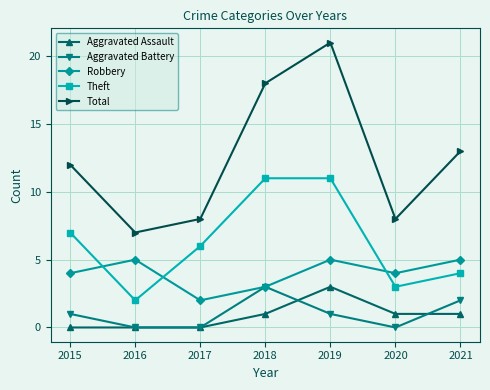

Rank the series at 2019 from lowest to highest value.

Aggravated Battery, Aggravated Assault, Robbery, Theft, Total